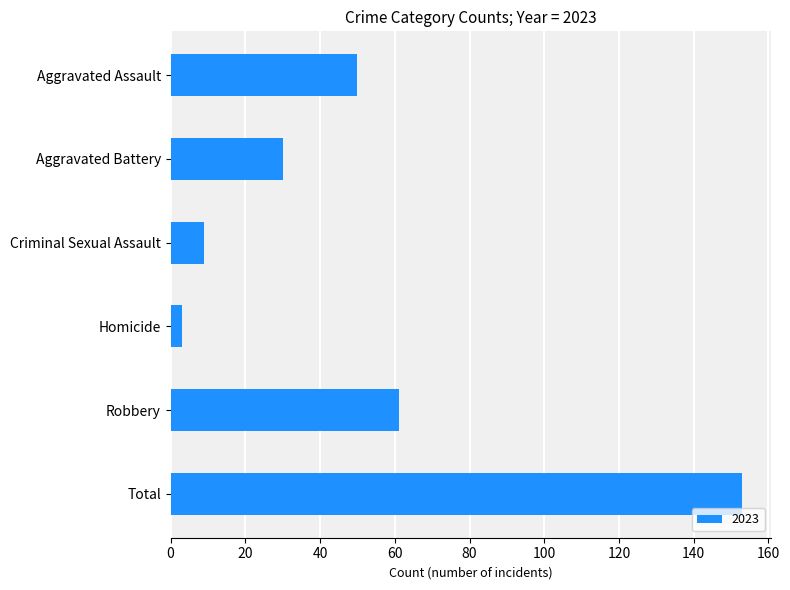

Which category has the highest value across all series?

Total